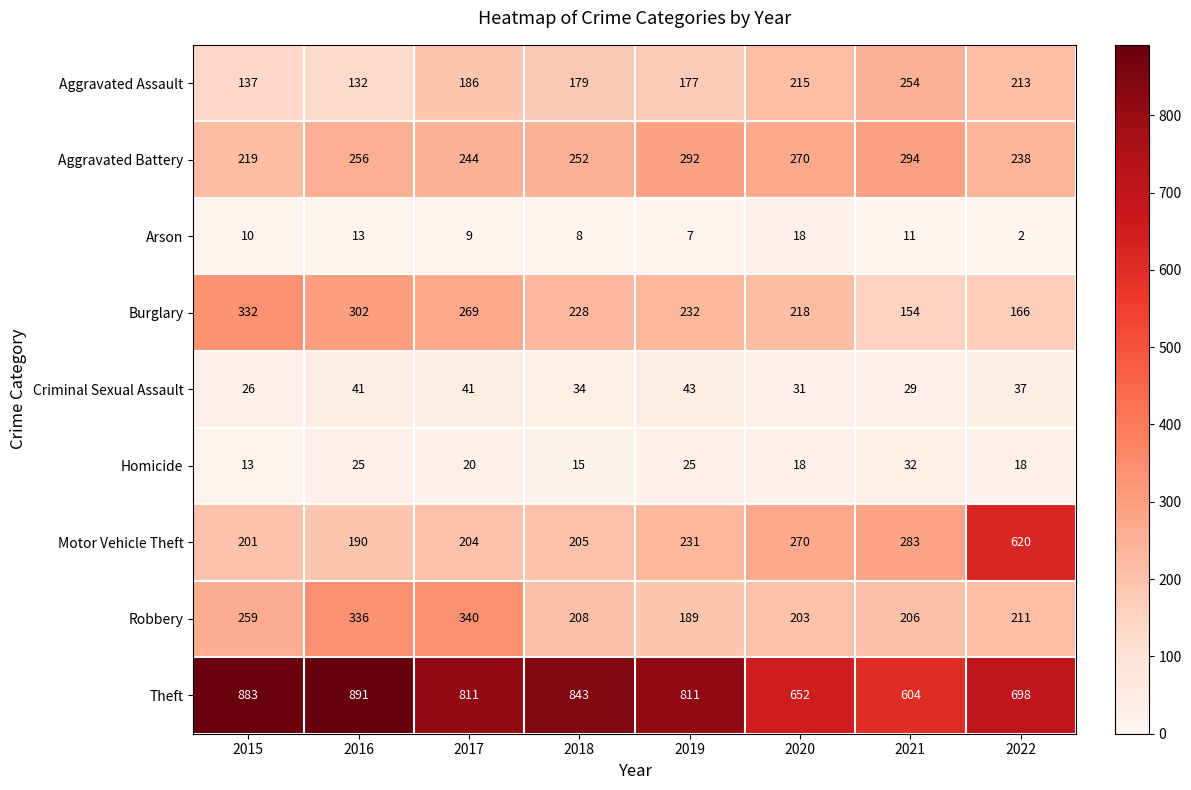

Which series has the widest spread of values?

Motor Vehicle Theft